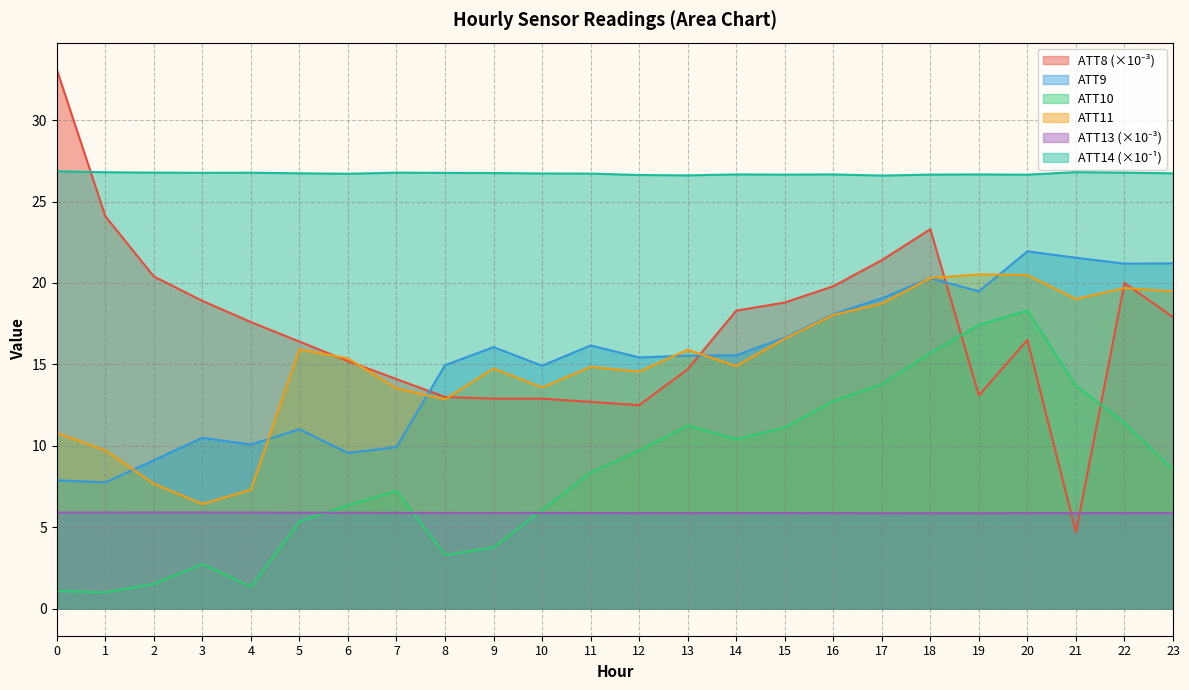

Where is the first local minimum for ATT11?

3